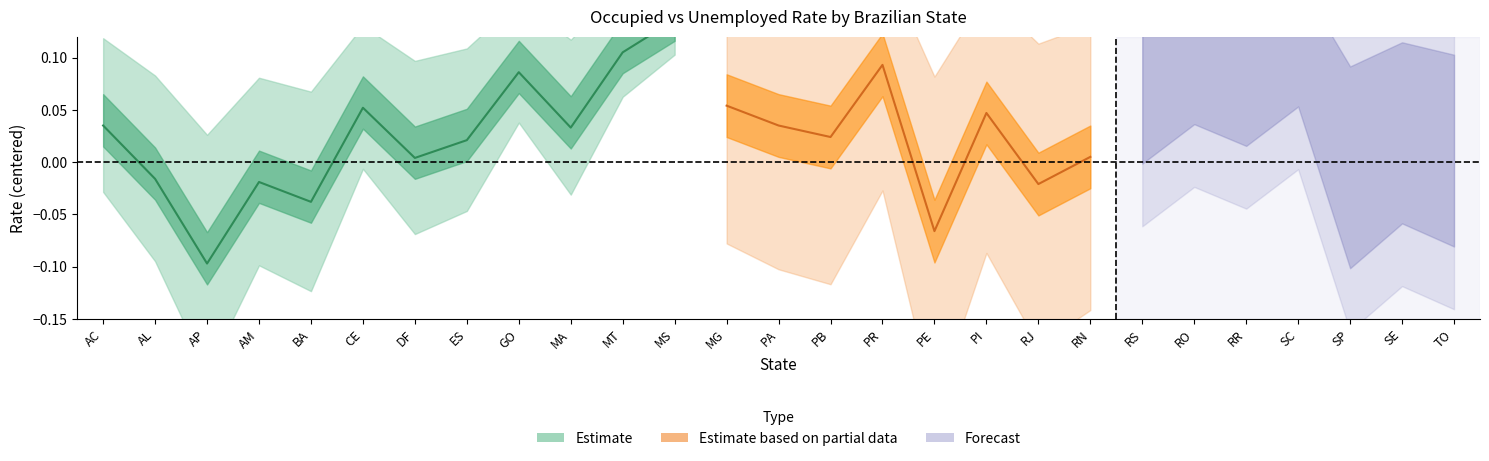

How many data points does each series have?

27